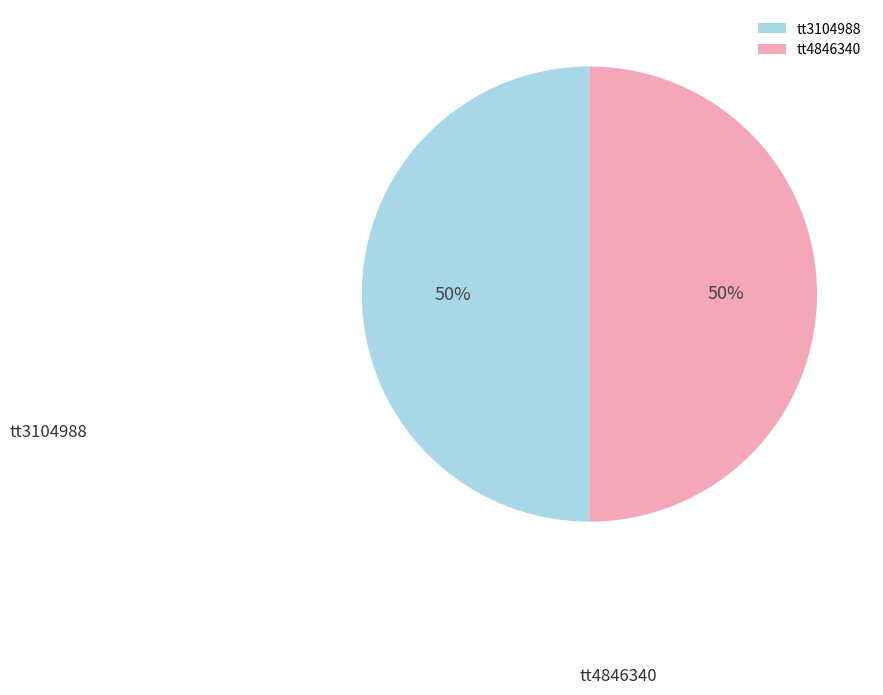

Is it true that tt4846340 is 44% of the pie?

False